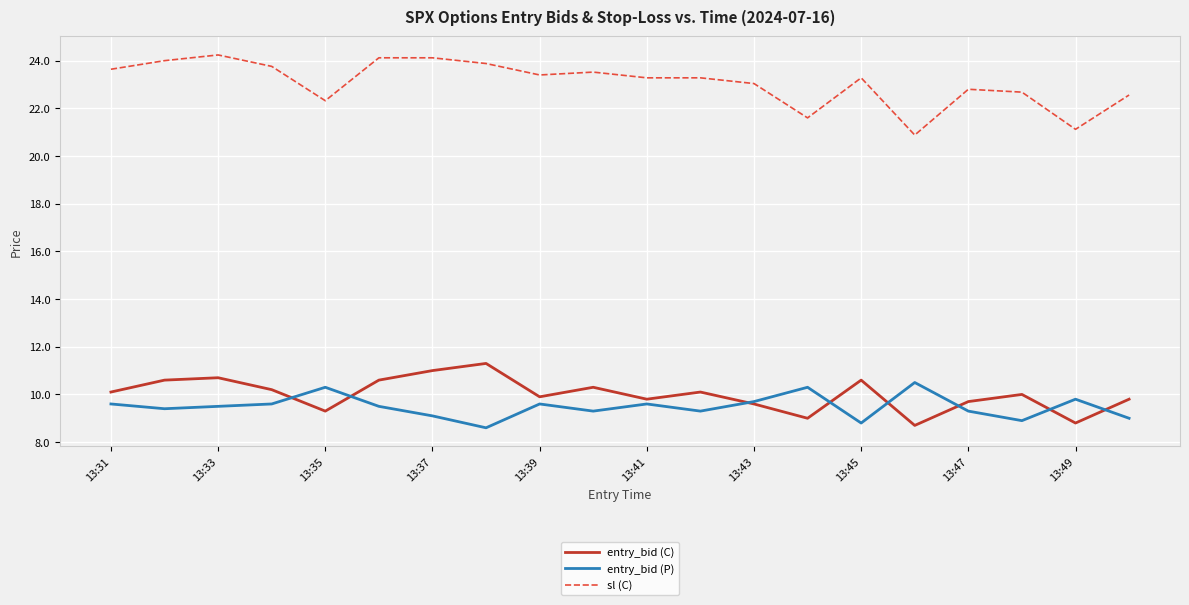

What is the difference between the maximum and minimum values in the sl (C) series?

3.4